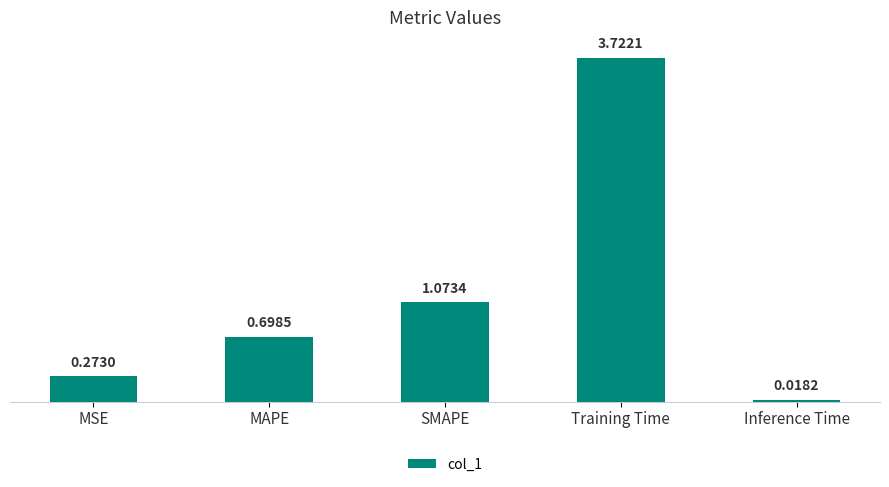

The value at MAPE is 0.2. True or false?

False